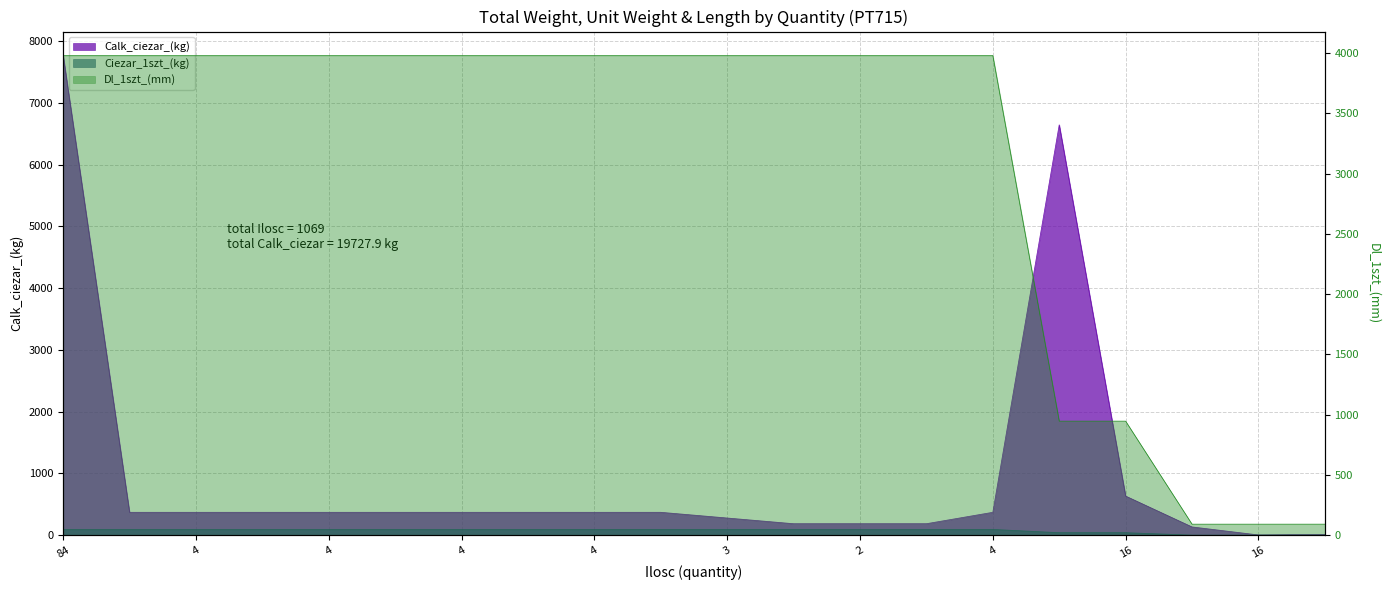

Where does the Calk_ciezar_(kg) series first go above 369?

84